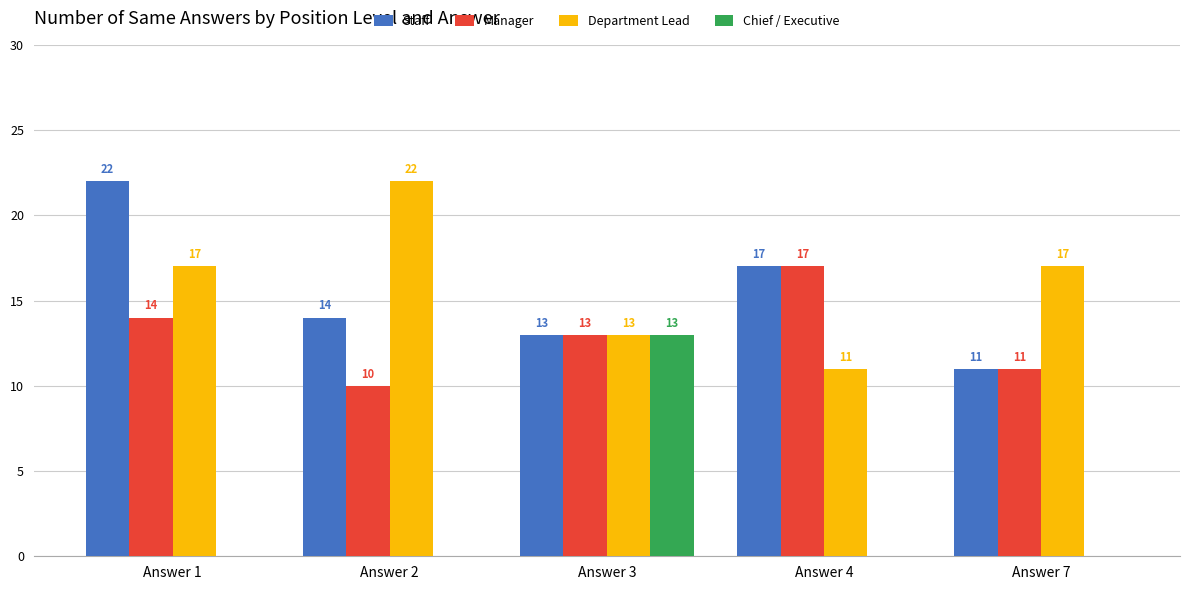

Is the value of Manager at Answer 3 greater than the value of Chief / Executive at Answer 2?

Yes